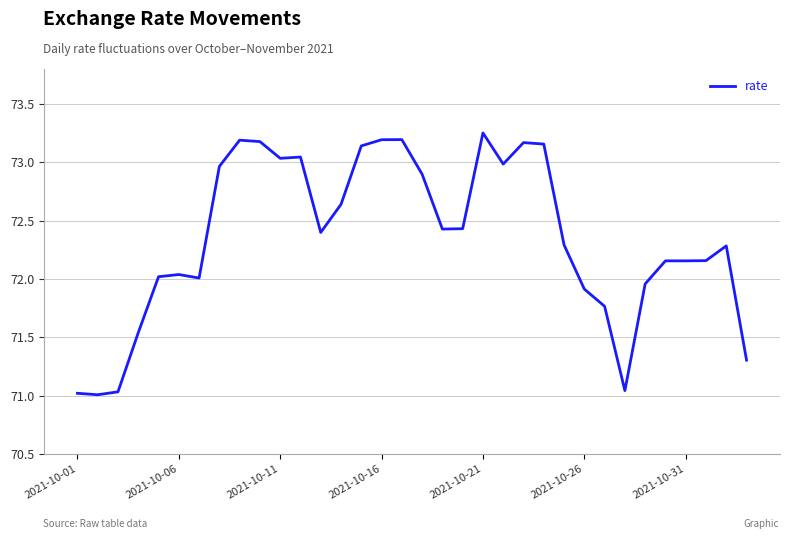

How many lines are shown in the chart?

1